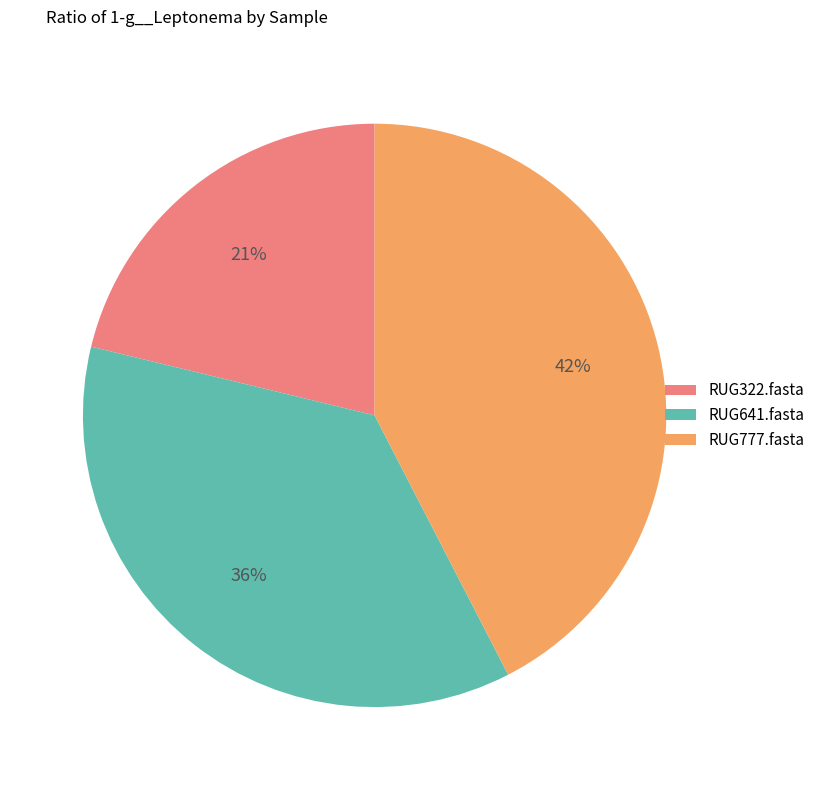

The RUG322.fasta slice represents 21% of the pie. True or false?

True